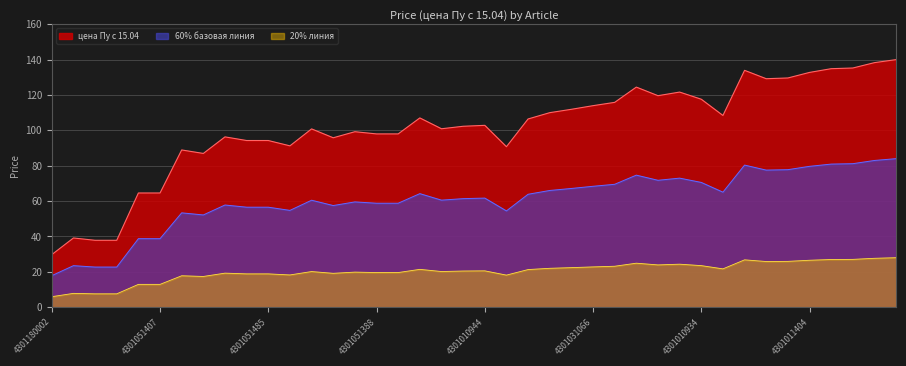

What is the sum of the values at 4301010944 and 4301031131?

238.1